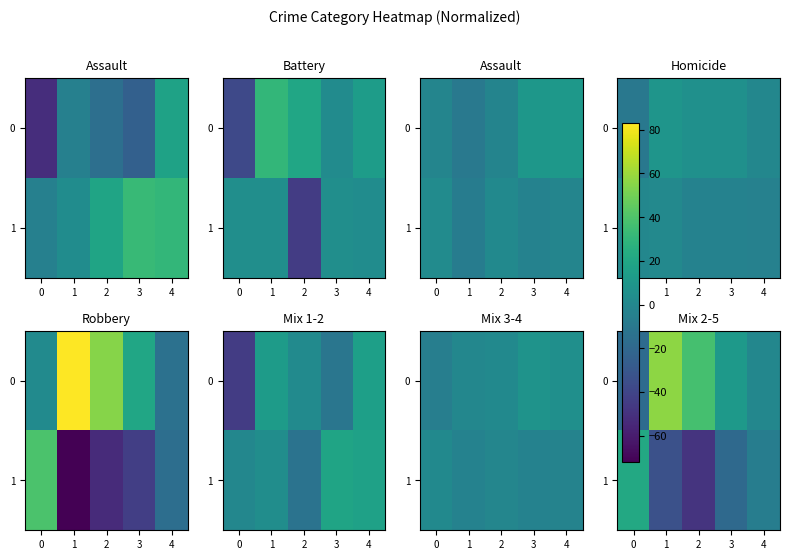

Rank the series by their average value, from highest to lowest.

row_0, row_1